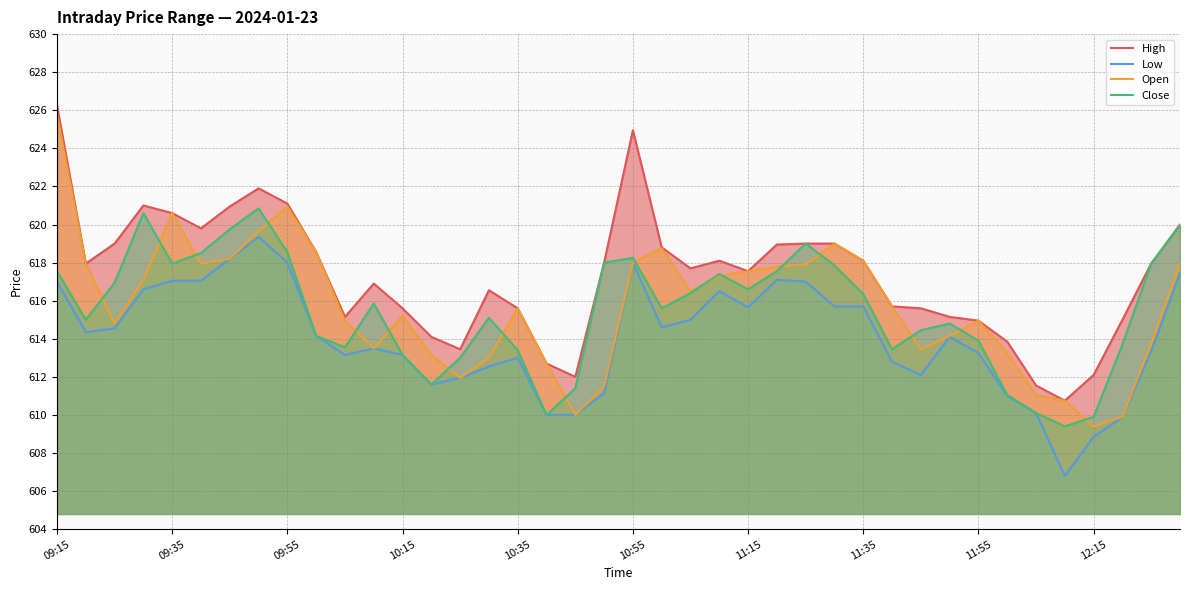

Is it true that Close equals 618.0 at 09:35?

True